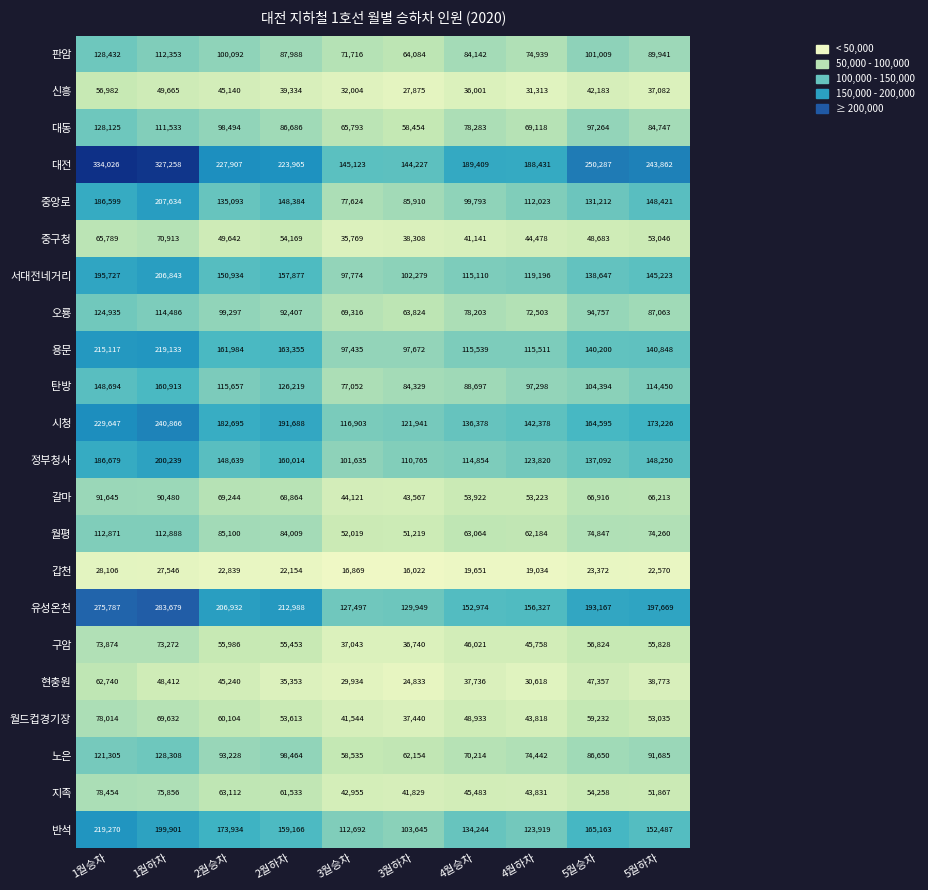

Which series changed the most between 2월승차 and 5월하차?

반석